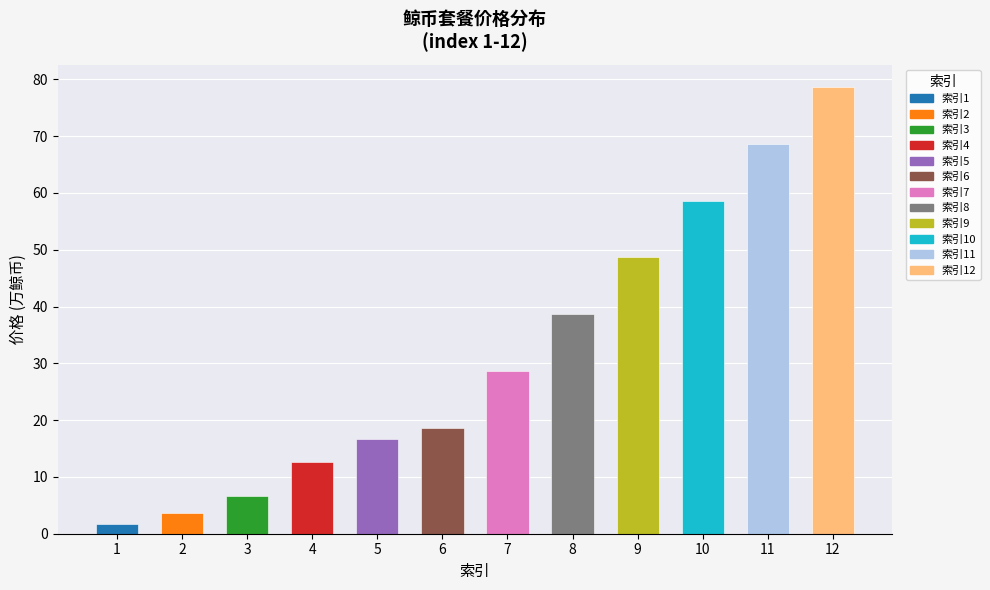

What is the value of the 4th bar from the left?

12.7